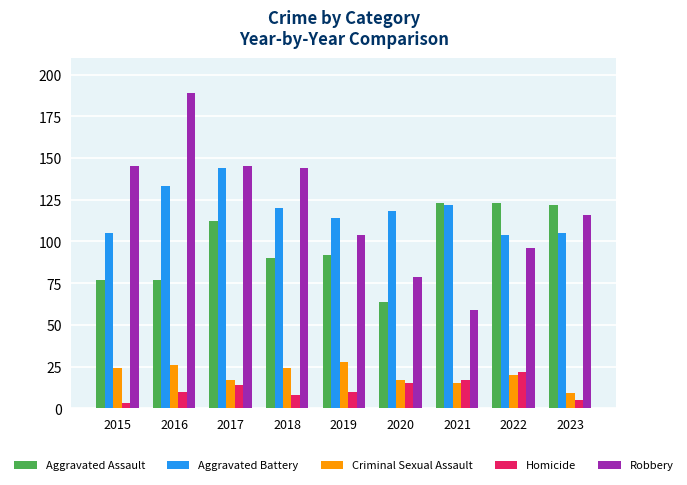

How many data points in Aggravated Battery are less than 118?

4